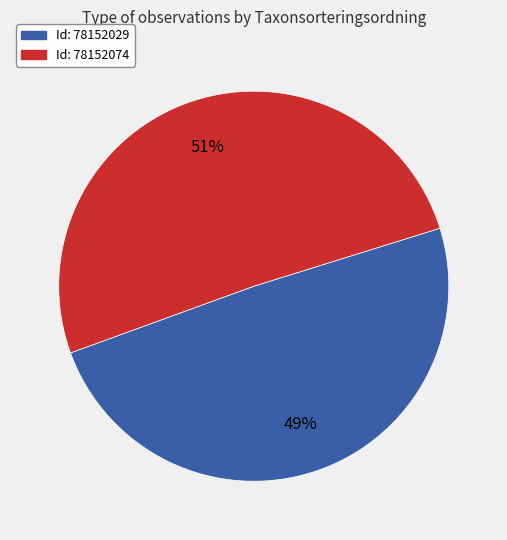

Does any single category account for the majority?

Yes